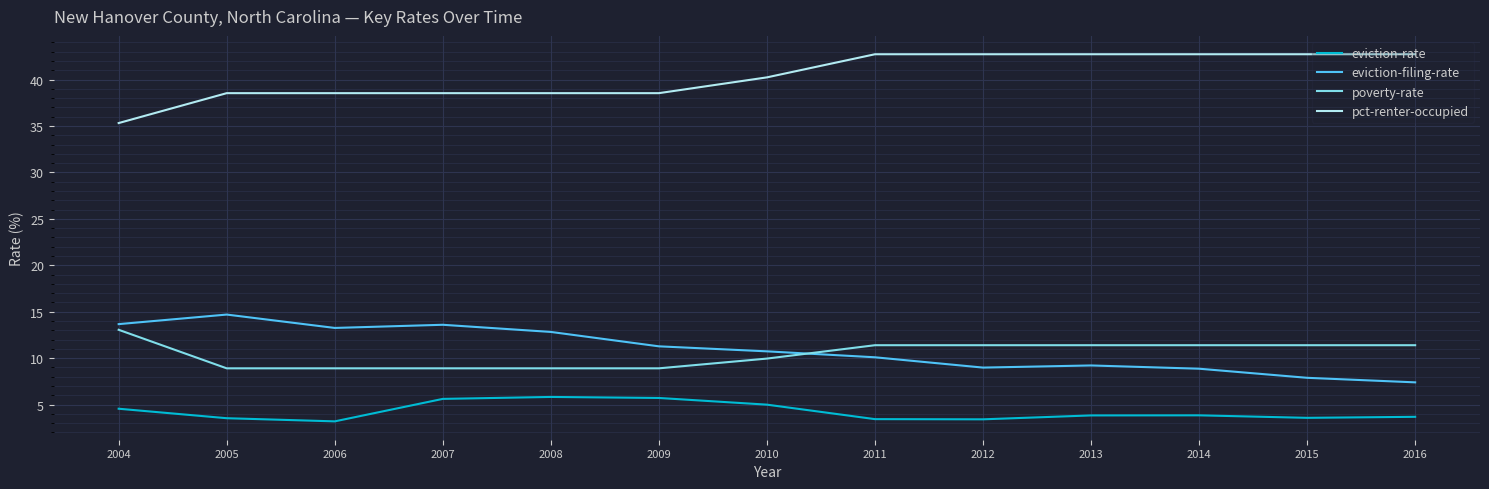

Which series has the largest total across all categories?

pct-renter-occupied